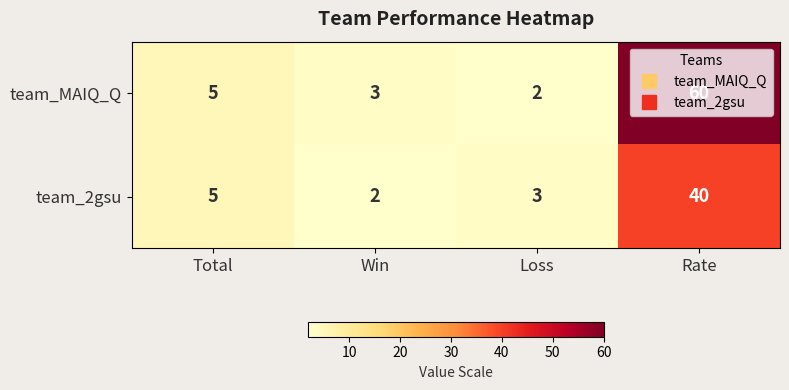

Where is team_MAIQ_Q nearest to the value 31?

Total